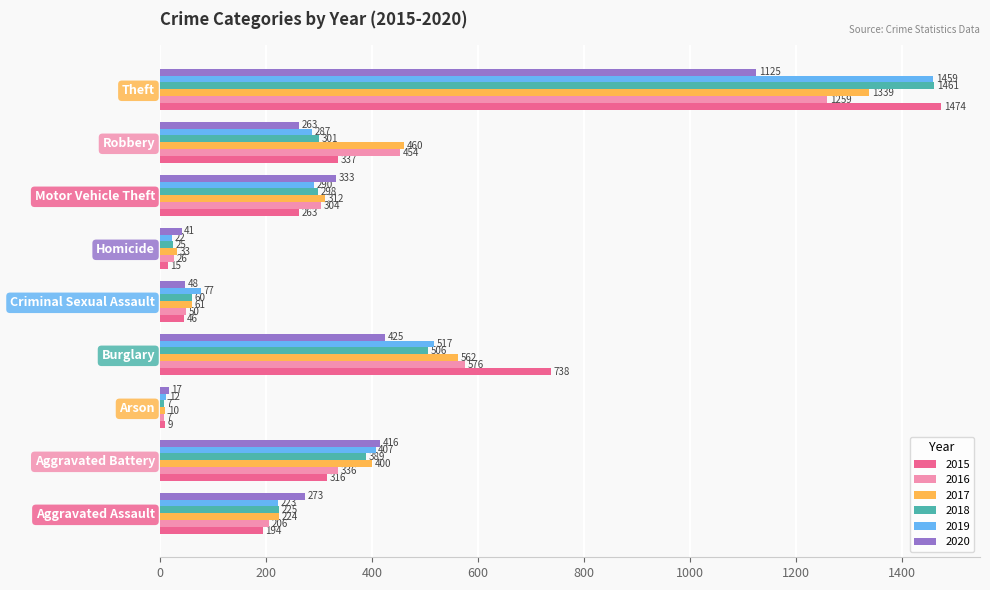

What is the smallest value displayed?

7